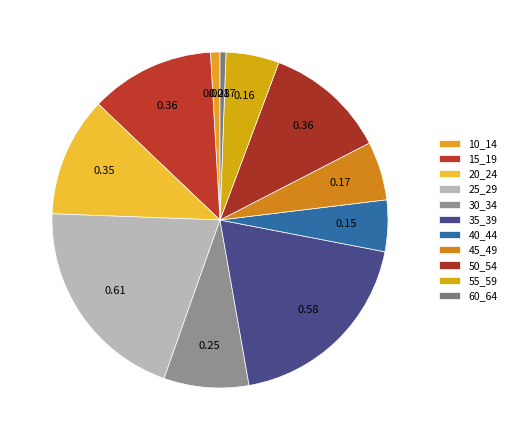

How many slices are in this pie chart?

11